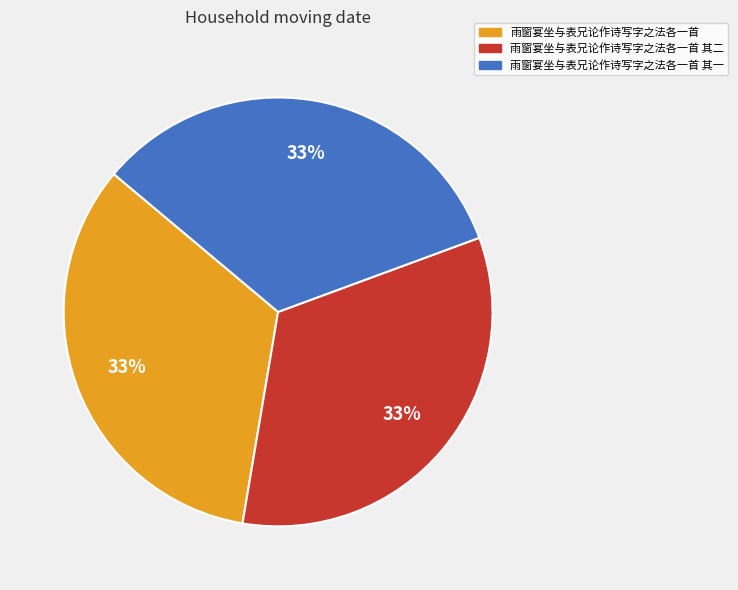

Is there a majority slice in this chart?

No